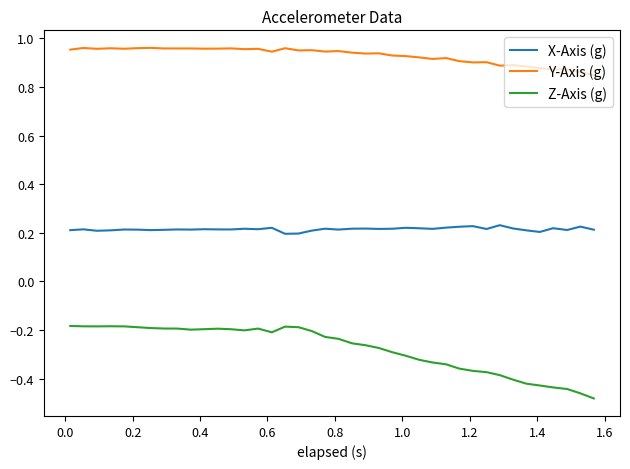

List the series in order of their peak value, highest first.

Y-Axis (g), X-Axis (g), Z-Axis (g)